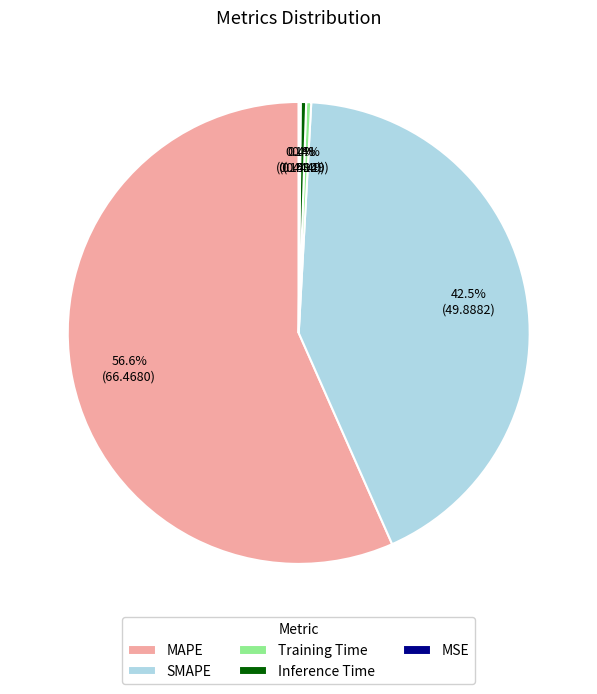

To the nearest percent, what is the combined percentage of MAPE and Training Time?

57%